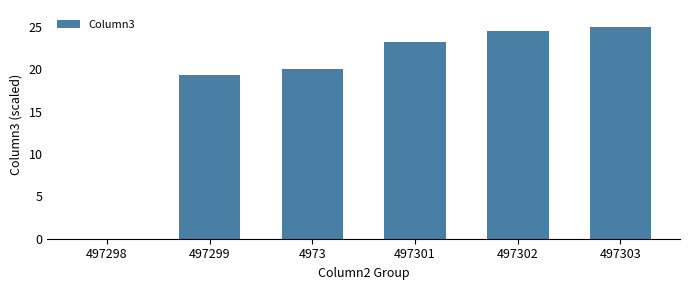

True or false: the data shows 20.0 at 4973.

True